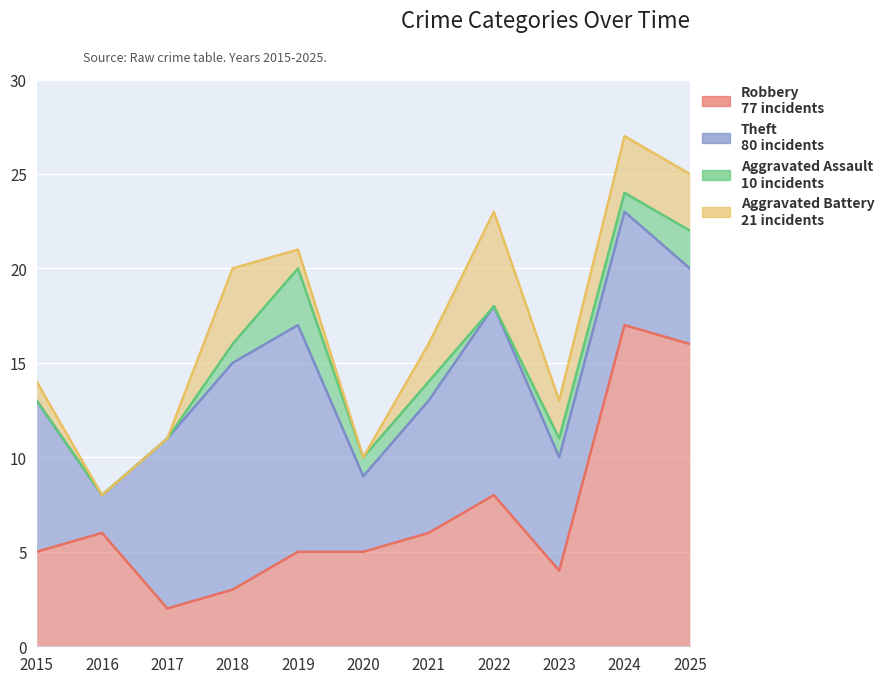

Between 2024 and 2025, which is larger?

2024